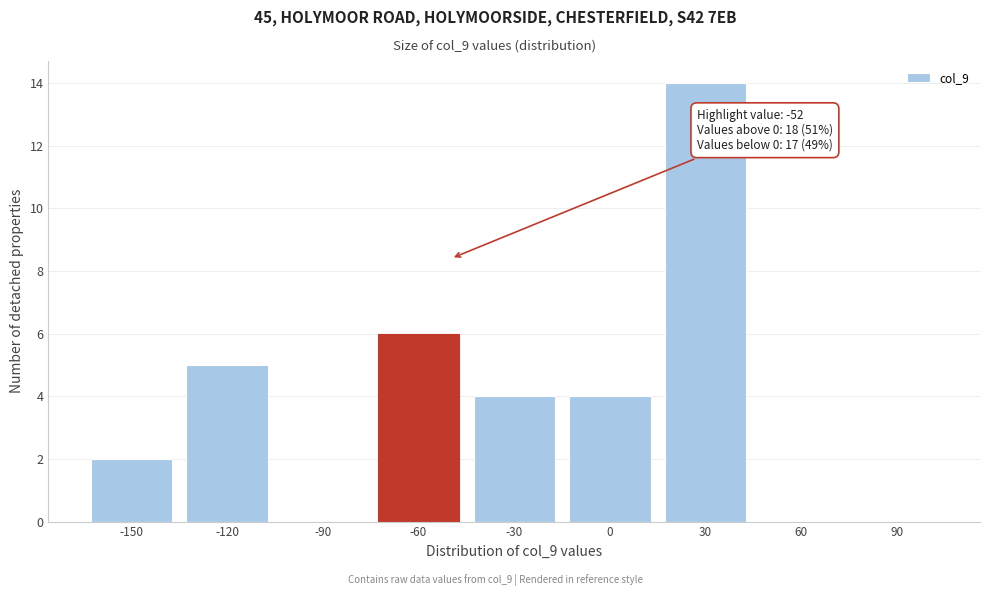

Reading left to right, what are all the values shown in this chart?

-150=2	-120=5	-90=0	-60=6	-30=4	0=4	30=14	60=0	90=0